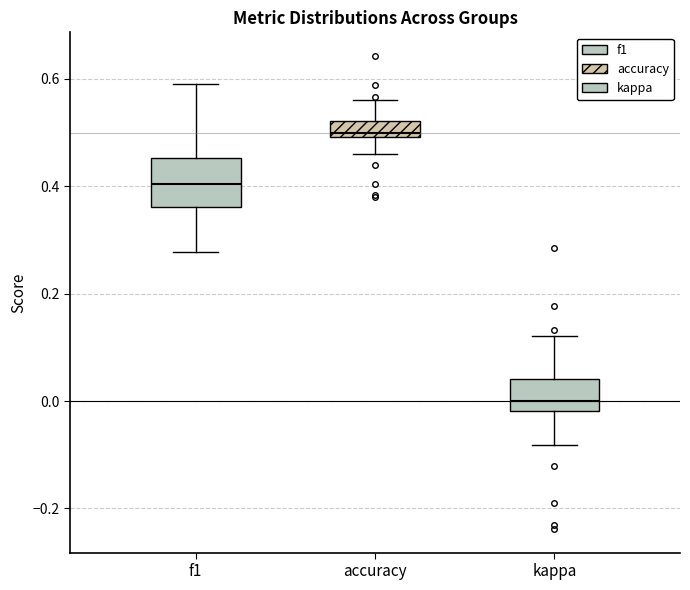

Which box's median line is the lowest?

kappa